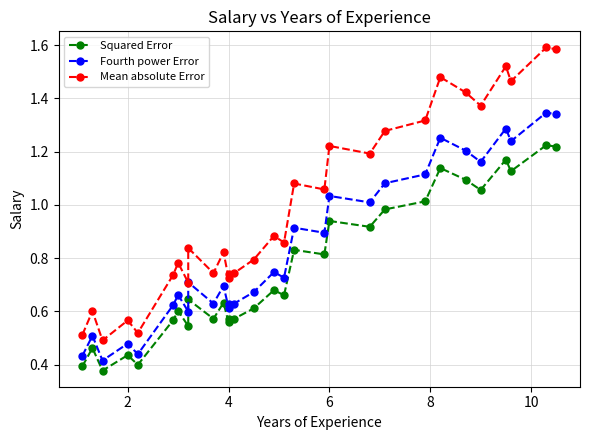

True or false: Mean absolute Error and Fourth power Error intersect in this chart.

False